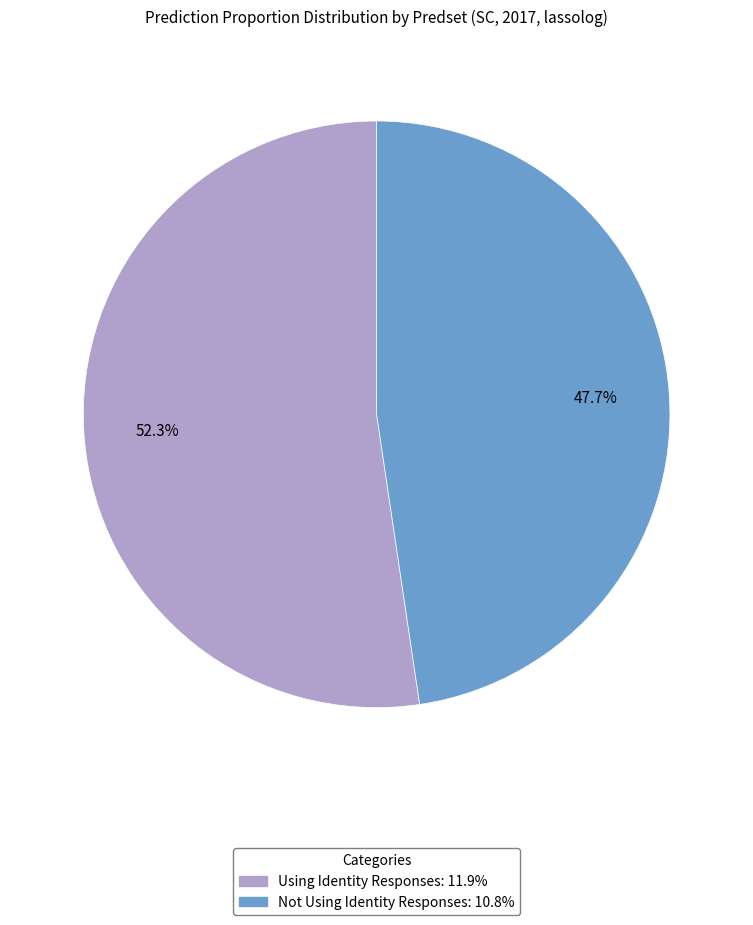

To the nearest percent, what is the average slice percentage?

50%